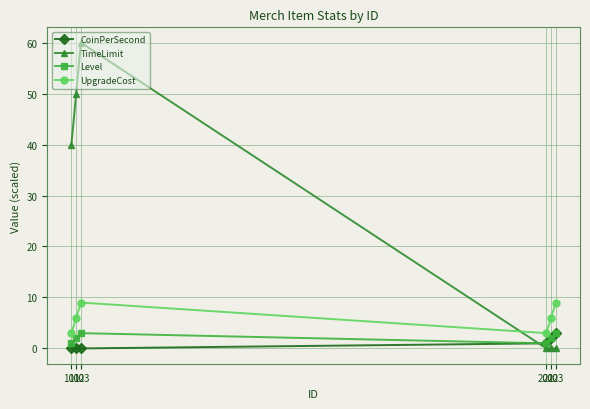

What is the highest value of the CoinPerSecond series?

3